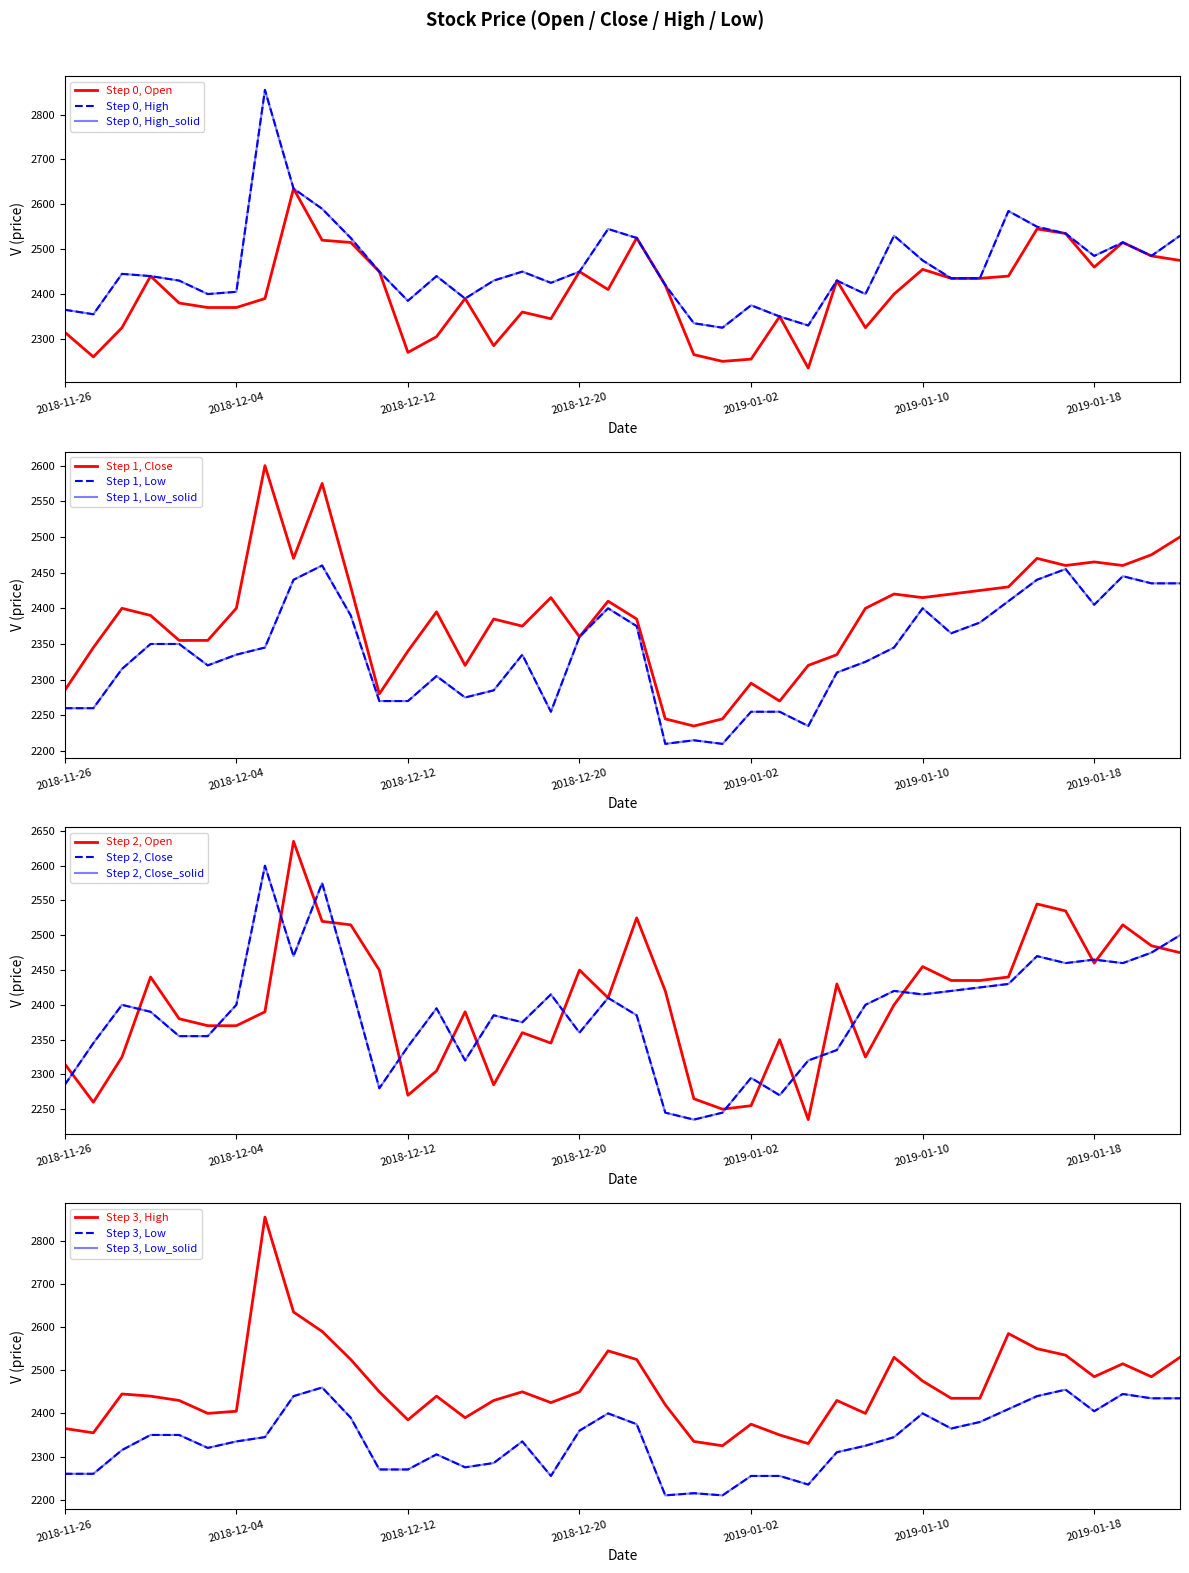

Reading left to right, transcribe all the data shown in this chart.

Open: 2018-11-26=2315	2018-11-27=2260	2018-11-28=2325	2018-11-29=2440	2018-11-30=2380	2018-12-03=2370	2018-12-04=2370	2018-12-05=2390	2018-12-06=2635	2018-12-07=2520	2018-12-10=2515	2018-12-11=2450	2018-12-12=2270	2018-12-13=2305	2018-12-14=2390	2018-12-17=2285	2018-12-18=2360	2018-12-19=2345	2018-12-20=2450	2018-12-21=2410	2018-12-24=2525	2018-12-26=2420	2018-12-27=2265	2018-12-28=2250	2019-01-02=2255	2019-01-03=2350	2019-01-04=2235	2019-01-07=2430	2019-01-08=2325	2019-01-09=2400	2019-01-10=2455	2019-01-11=2435	2019-01-14=2435	2019-01-15=2440	2019-01-16=2545	2019-01-17=2535	2019-01-18=2460	2019-01-21=2515	2019-01-22=2485	2019-01-23=2475
Close: 2018-11-26=2285	2018-11-27=2345	2018-11-28=2400	2018-11-29=2390	2018-11-30=2355	2018-12-03=2355	2018-12-04=2400	2018-12-05=2600	2018-12-06=2470	2018-12-07=2575	2018-12-10=2430	2018-12-11=2280	2018-12-12=2340	2018-12-13=2395	2018-12-14=2320	2018-12-17=2385	2018-12-18=2375	2018-12-19=2415	2018-12-20=2360	2018-12-21=2410	2018-12-24=2385	2018-12-26=2245	2018-12-27=2235	2018-12-28=2245	2019-01-02=2295	2019-01-03=2270	2019-01-04=2320	2019-01-07=2335	2019-01-08=2400	2019-01-09=2420	2019-01-10=2415	2019-01-11=2420	2019-01-14=2425	2019-01-15=2430	2019-01-16=2470	2019-01-17=2460	2019-01-18=2465	2019-01-21=2460	2019-01-22=2475	2019-01-23=2500
High: 2018-11-26=2365	2018-11-27=2355	2018-11-28=2445	2018-11-29=2440	2018-11-30=2430	2018-12-03=2400	2018-12-04=2405	2018-12-05=2855	2018-12-06=2635	2018-12-07=2590	2018-12-10=2525	2018-12-11=2450	2018-12-12=2385	2018-12-13=2440	2018-12-14=2390	2018-12-17=2430	2018-12-18=2450	2018-12-19=2425	2018-12-20=2450	2018-12-21=2545	2018-12-24=2525	2018-12-26=2420	2018-12-27=2335	2018-12-28=2325	2019-01-02=2375	2019-01-03=2350	2019-01-04=2330	2019-01-07=2430	2019-01-08=2400	2019-01-09=2530	2019-01-10=2475	2019-01-11=2435	2019-01-14=2435	2019-01-15=2585	2019-01-16=2550	2019-01-17=2535	2019-01-18=2485	2019-01-21=2515	2019-01-22=2485	2019-01-23=2530
Low: 2018-11-26=2260	2018-11-27=2260	2018-11-28=2315	2018-11-29=2350	2018-11-30=2350	2018-12-03=2320	2018-12-04=2335	2018-12-05=2345	2018-12-06=2440	2018-12-07=2460	2018-12-10=2390	2018-12-11=2270	2018-12-12=2270	2018-12-13=2305	2018-12-14=2275	2018-12-17=2285	2018-12-18=2335	2018-12-19=2255	2018-12-20=2360	2018-12-21=2400	2018-12-24=2375	2018-12-26=2210	2018-12-27=2215	2018-12-28=2210	2019-01-02=2255	2019-01-03=2255	2019-01-04=2235	2019-01-07=2310	2019-01-08=2325	2019-01-09=2345	2019-01-10=2400	2019-01-11=2365	2019-01-14=2380	2019-01-15=2410	2019-01-16=2440	2019-01-17=2455	2019-01-18=2405	2019-01-21=2445	2019-01-22=2435	2019-01-23=2435